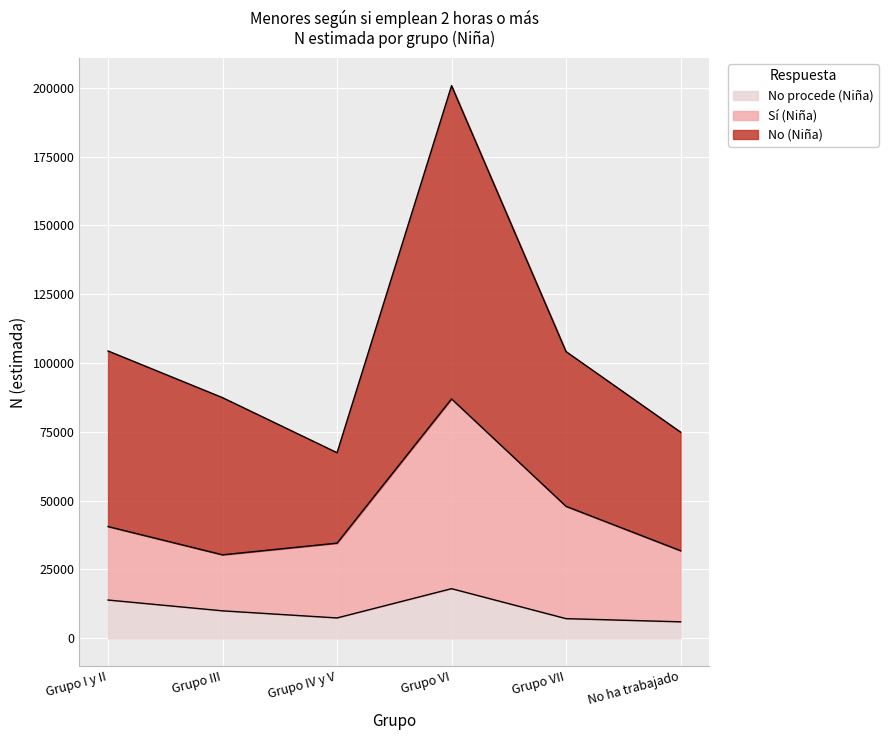

At which category does the chart reach its minimum across all series?

No ha trabajado